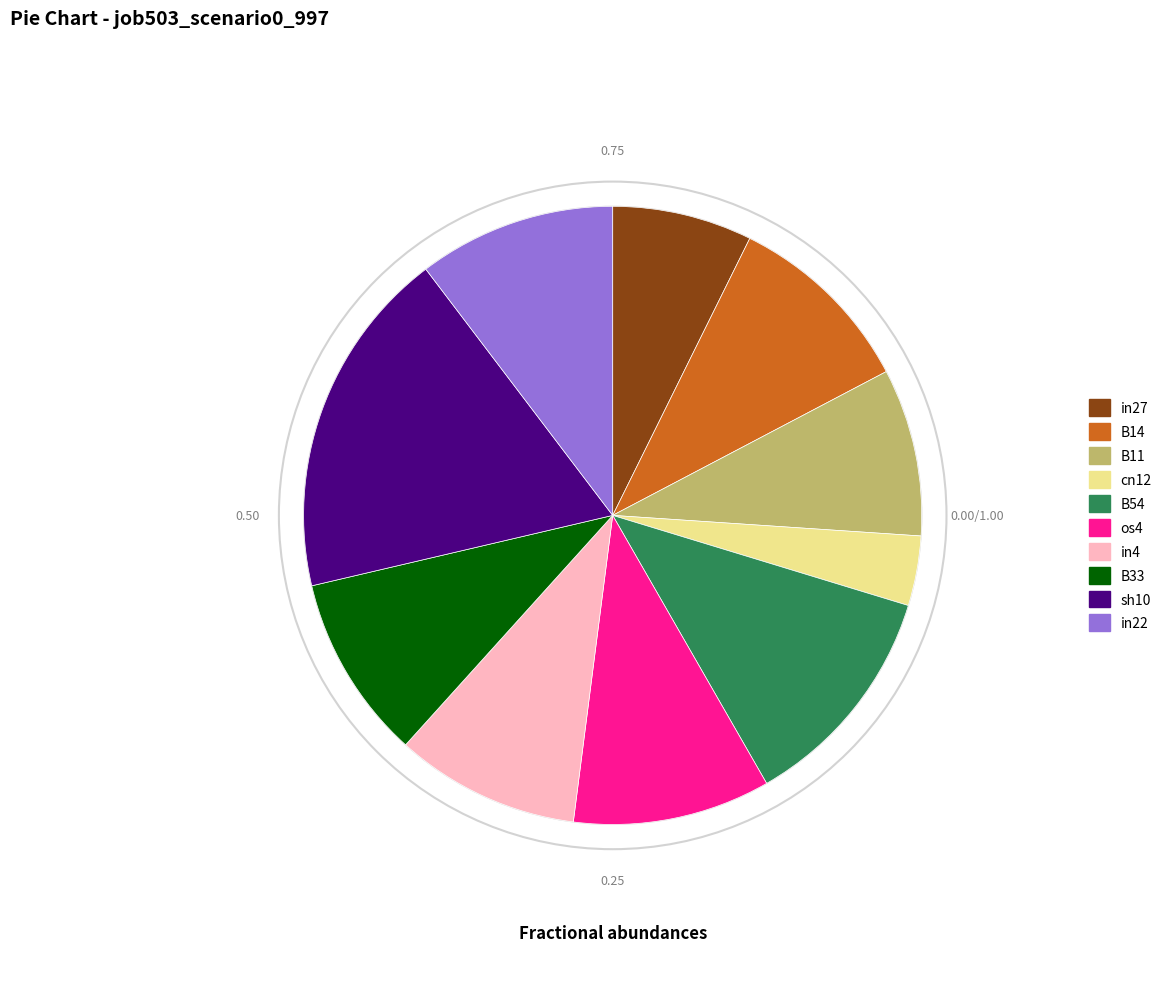

Which slice is the smallest?

cn12